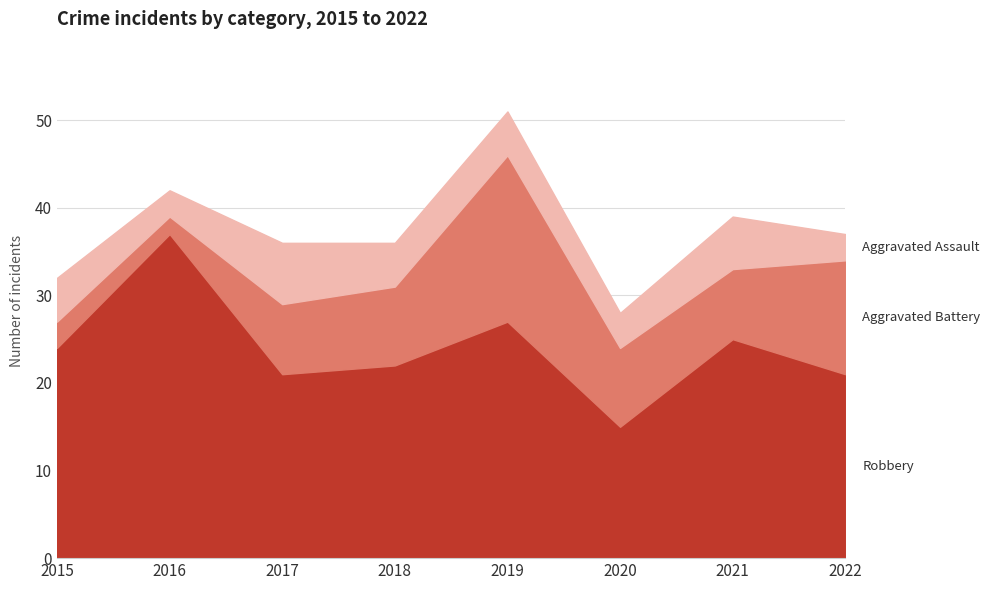

What is the value of the Aggravated Assault point at the 7th from the left?

6